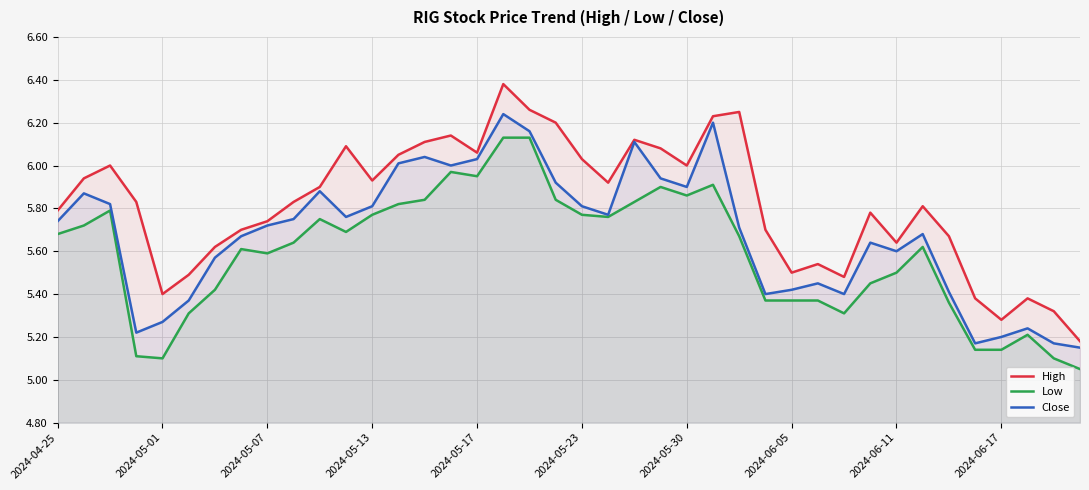

Rank the series by their maximum value, from lowest to highest.

Low, Close, High